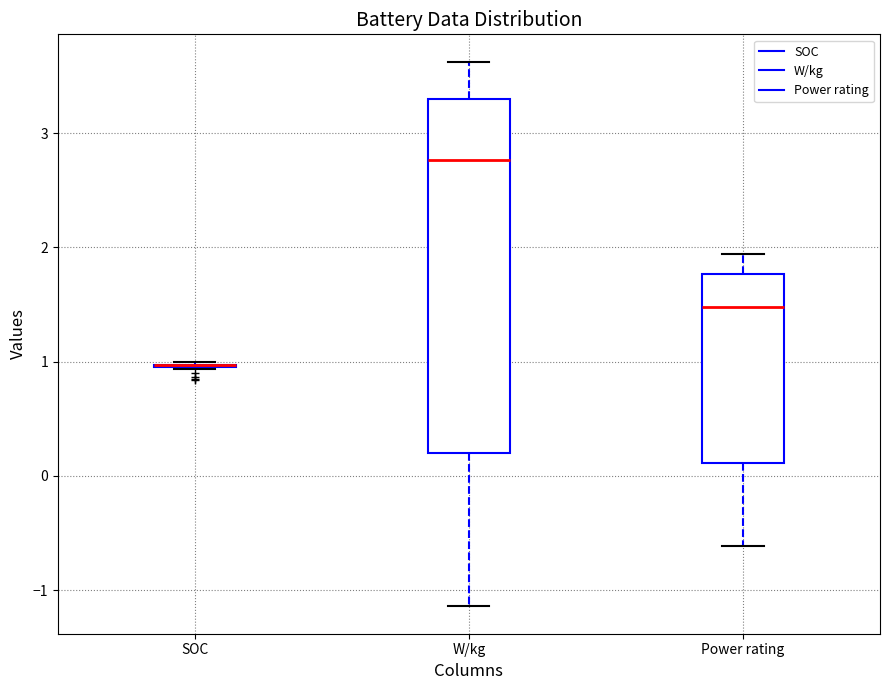

Where is the lower edge of the box for W/kg on the y-axis? The values are not printed on the chart, so give them approximately, as read against the axis.

0.2